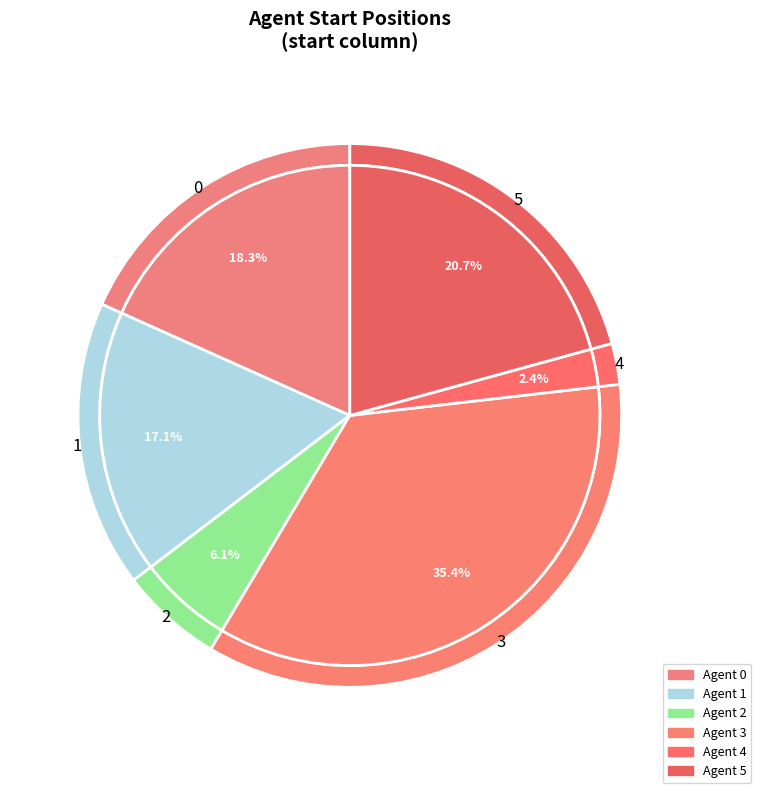

Is it true that 5 is 30% of the pie?

False